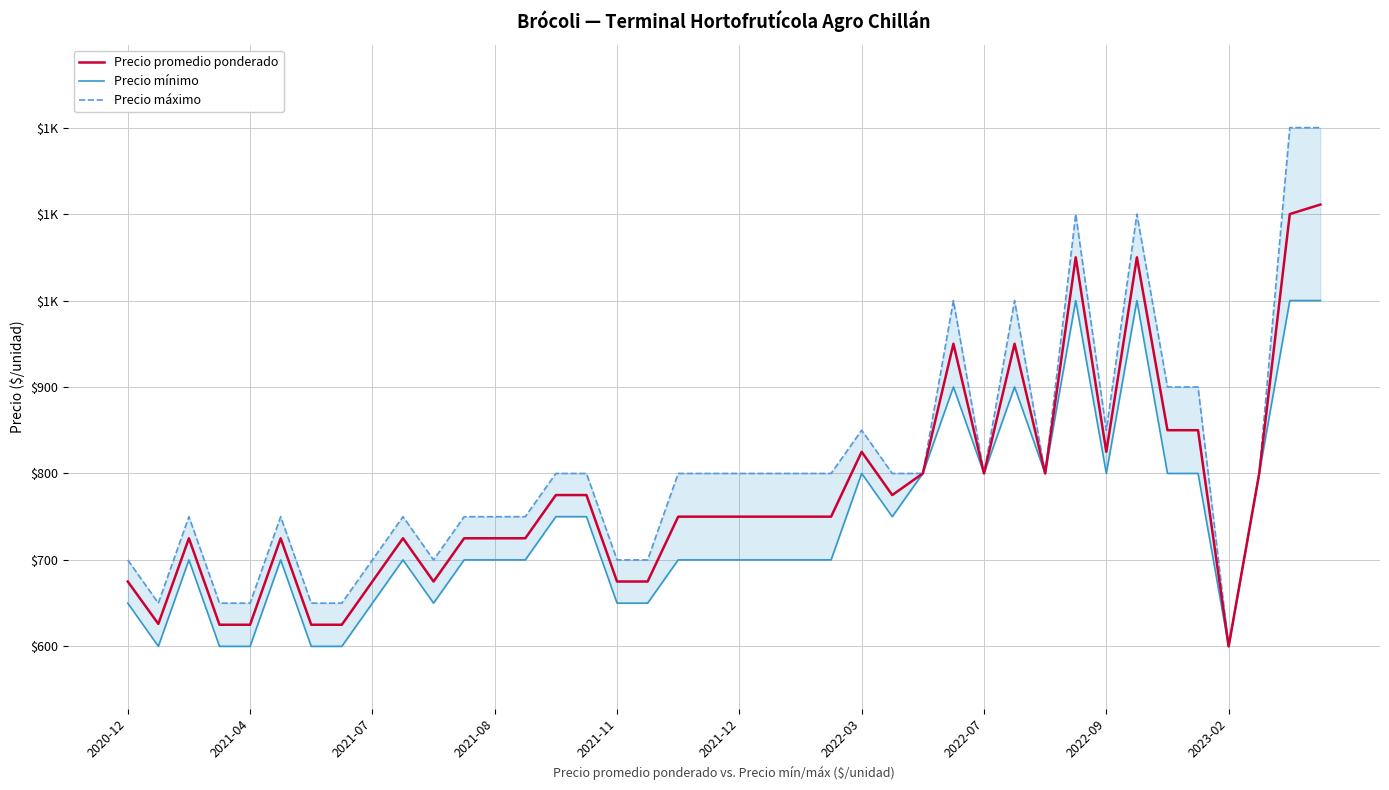

Which series has the widest spread of values?

Precio máximo